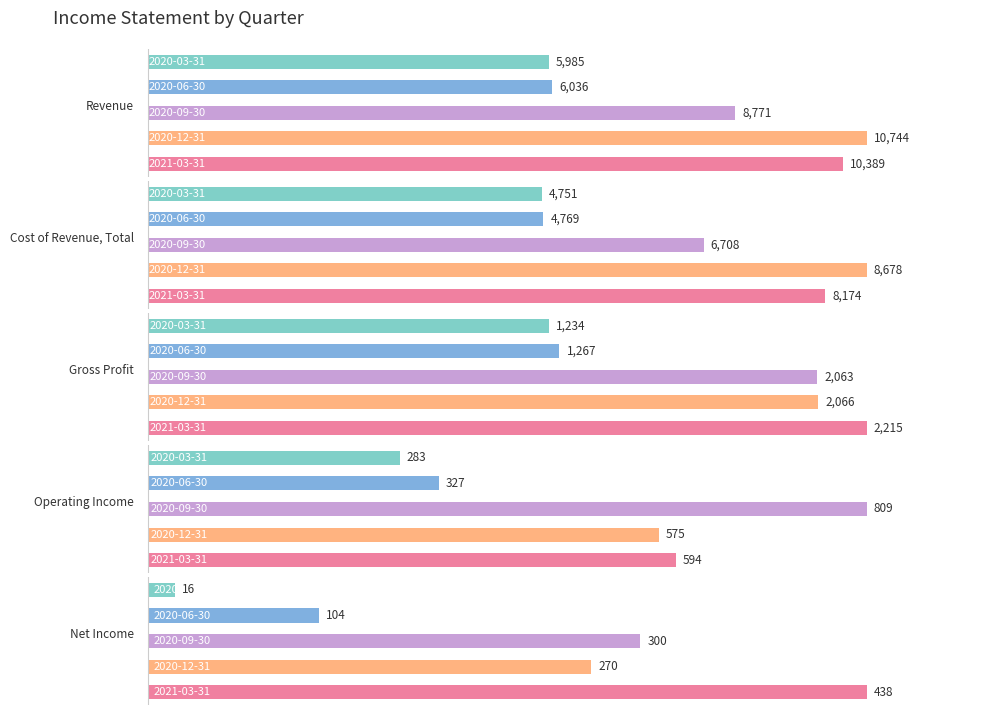

Are the bars grouped side by side (vs. stacked)?

Yes